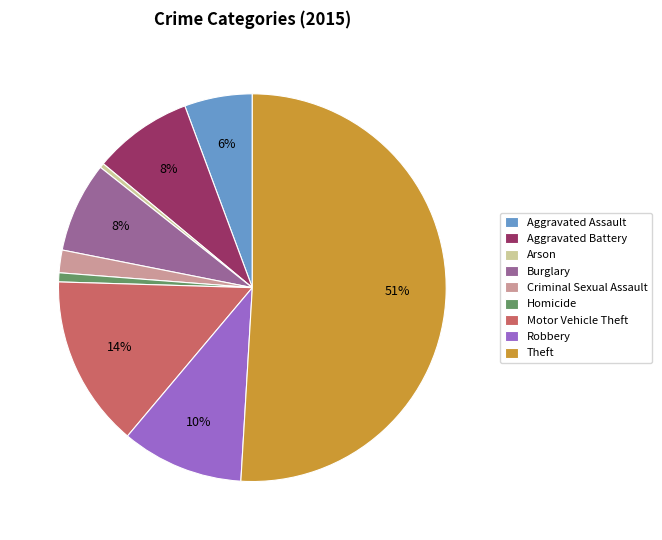

To the nearest percent, what is the average slice percentage?

11%